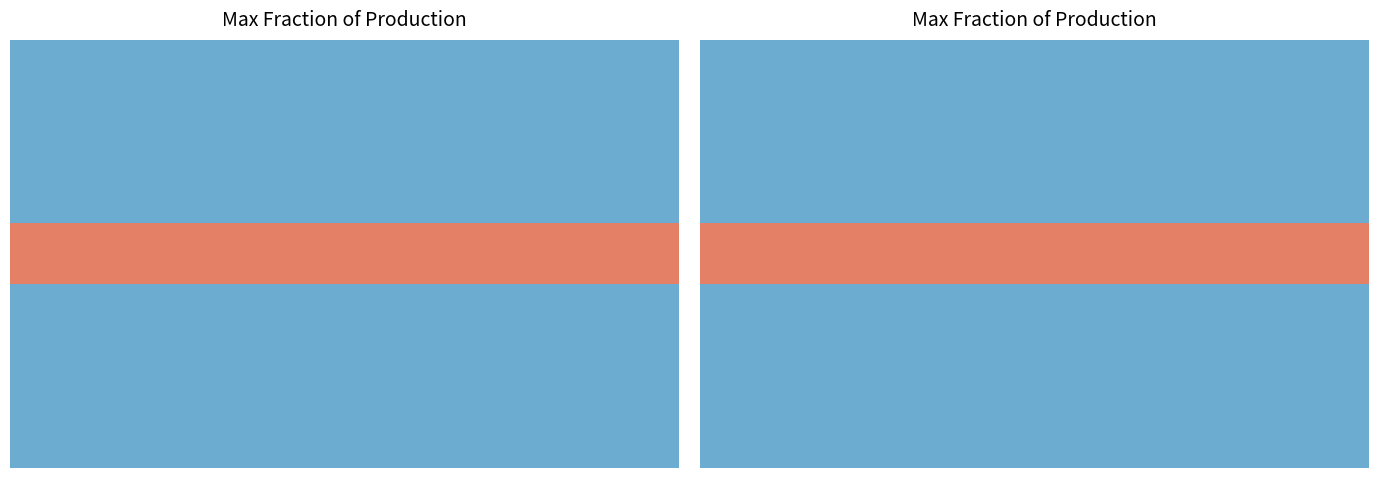

Count the number of data series in this chart.

7